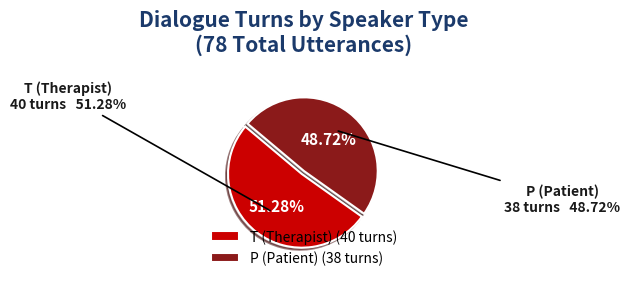

To the nearest percent, what is the difference between the P and T slice percentages?

3%